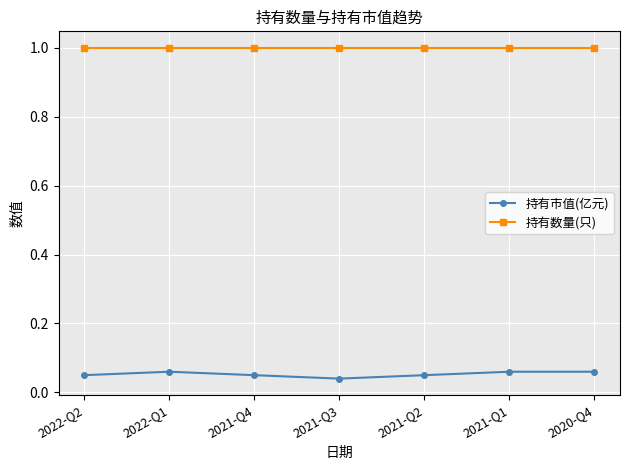

Count the number of data series in this chart.

2